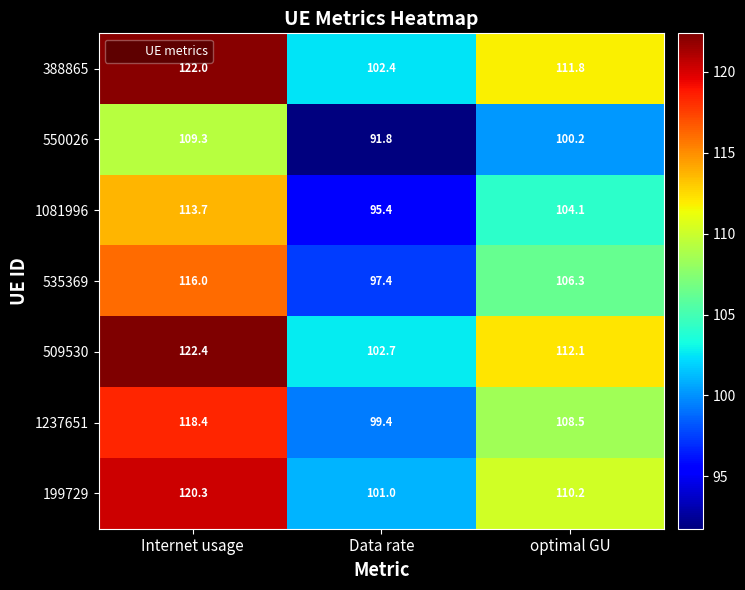

What is the sum of the 388865 values at Data rate and Internet usage?

224.4